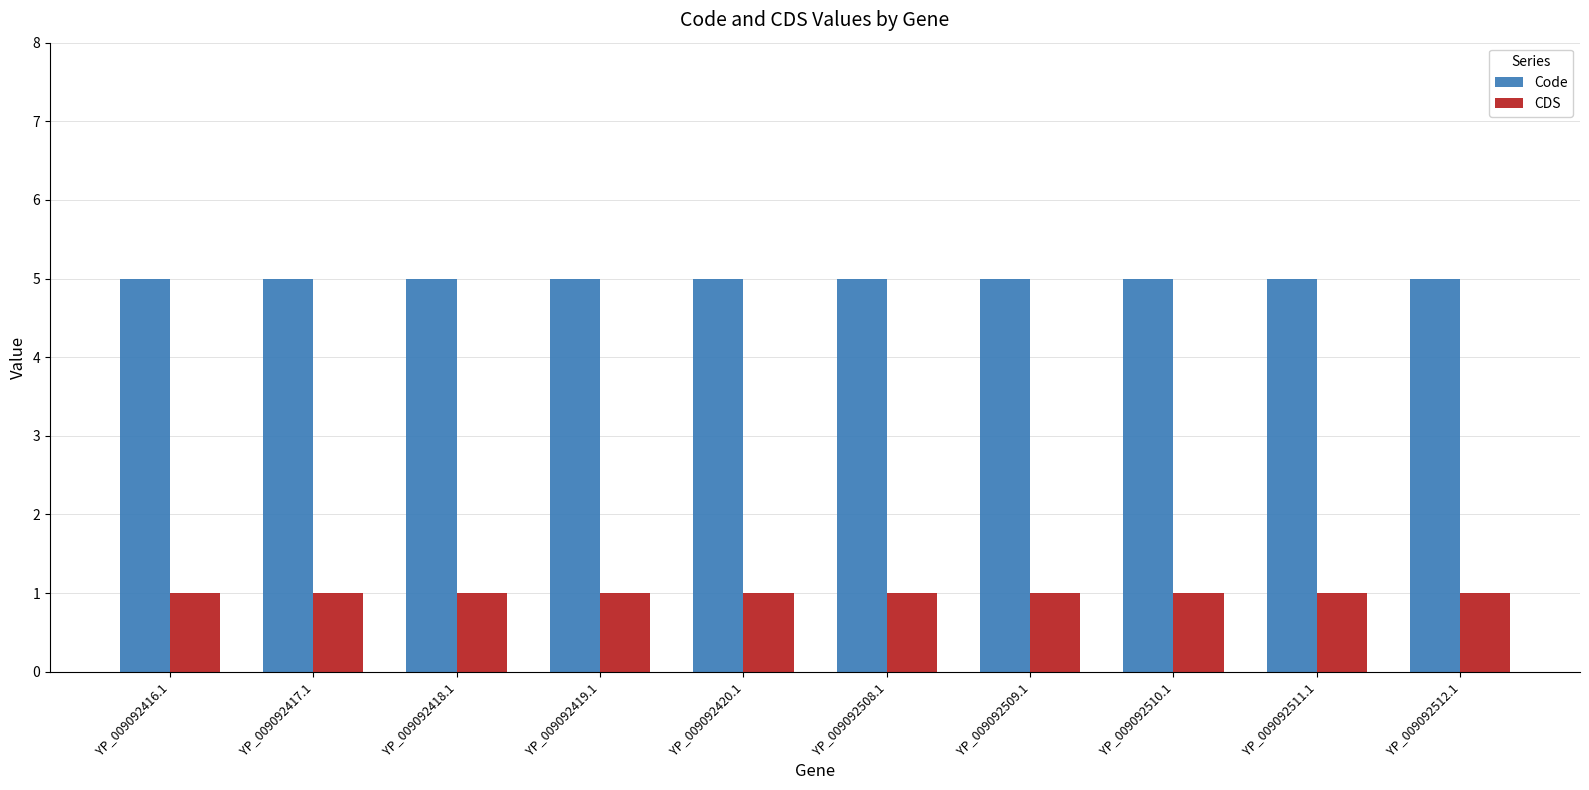

What is the sum of all CDS values?

10